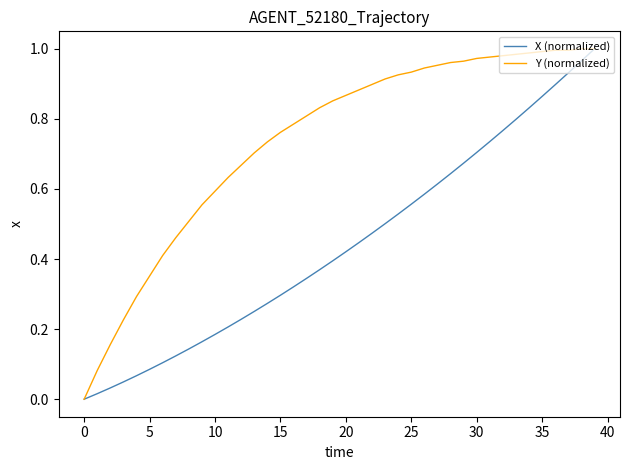

Rank the series by their average value, from highest to lowest.

Y (normalized), X (normalized)